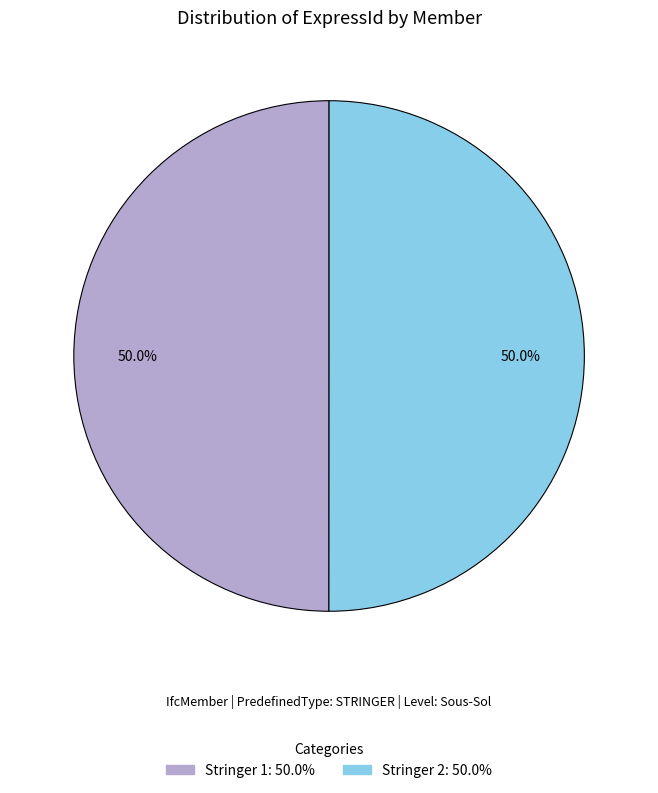

What percentage is NOT represented by Stringer 1?

50.0%